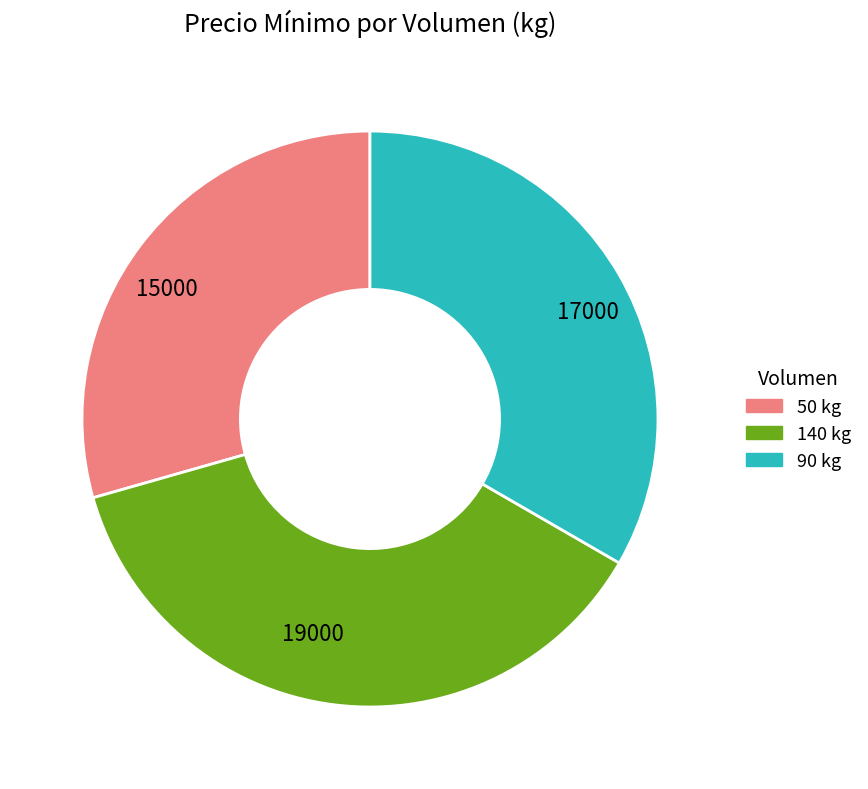

Is there a majority slice in this chart?

No